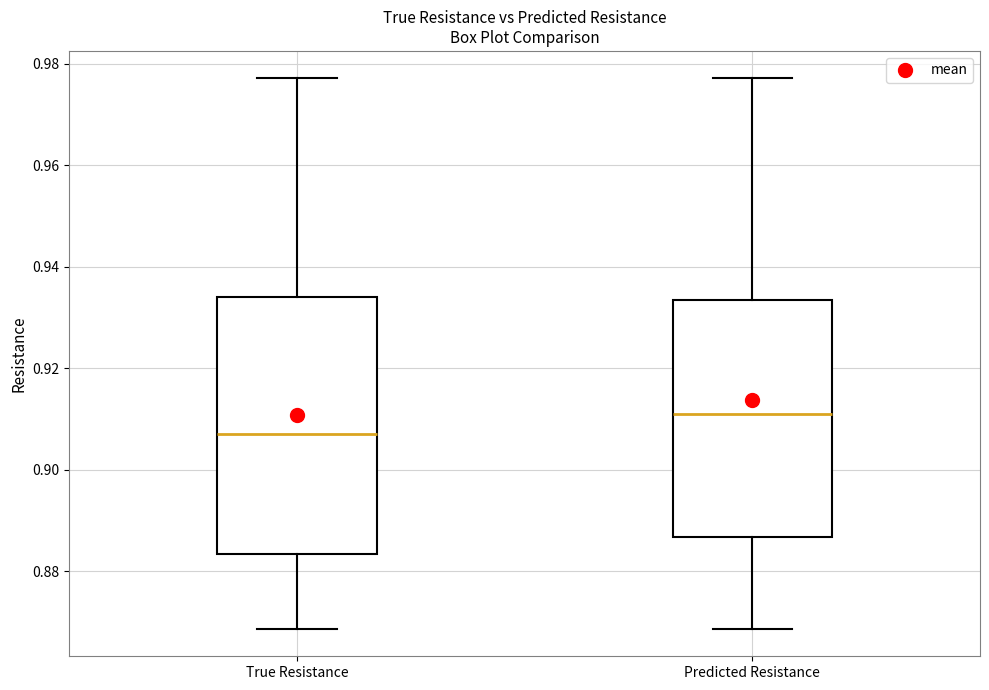

Which box is the tallest, from its lower edge to its upper edge?

True Resistance